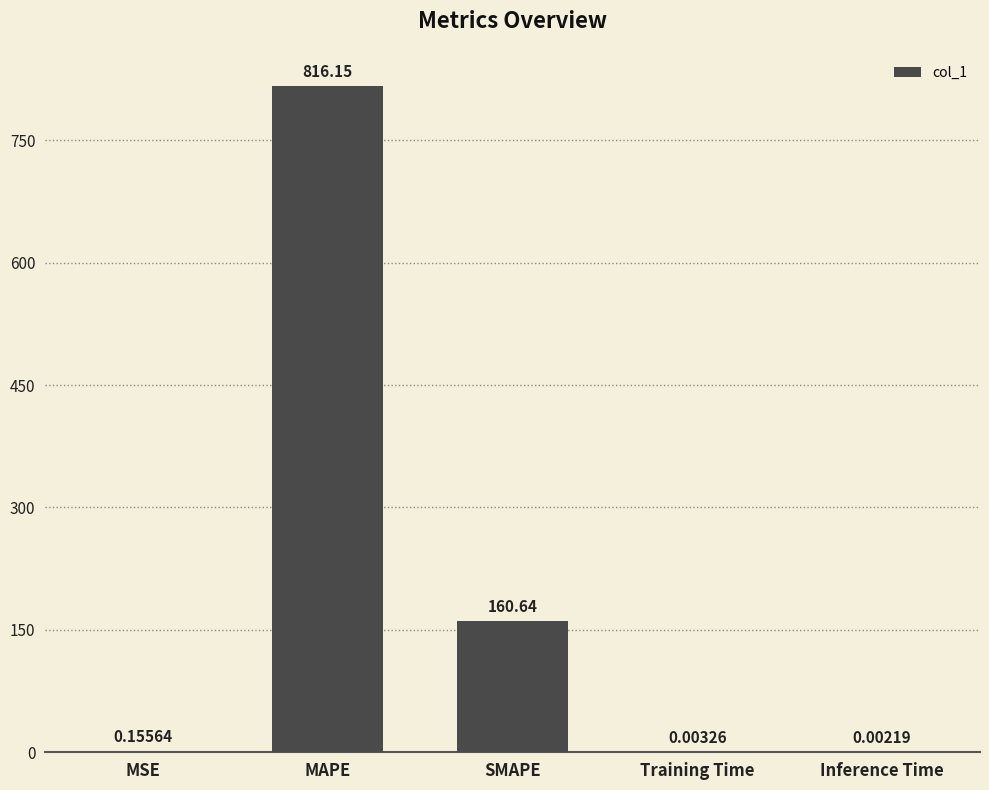

What is the average value?

195.4